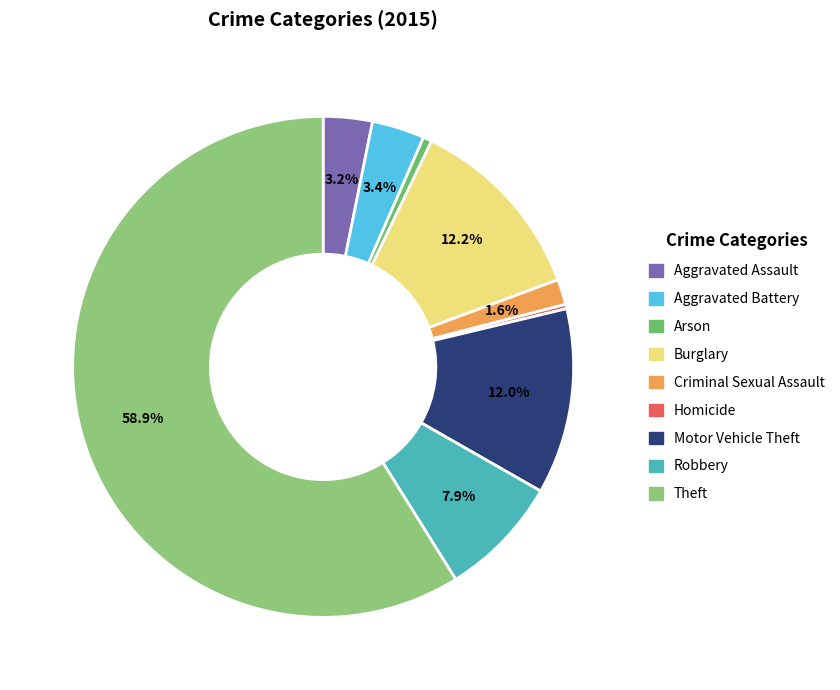

Which slice is the largest?

Theft